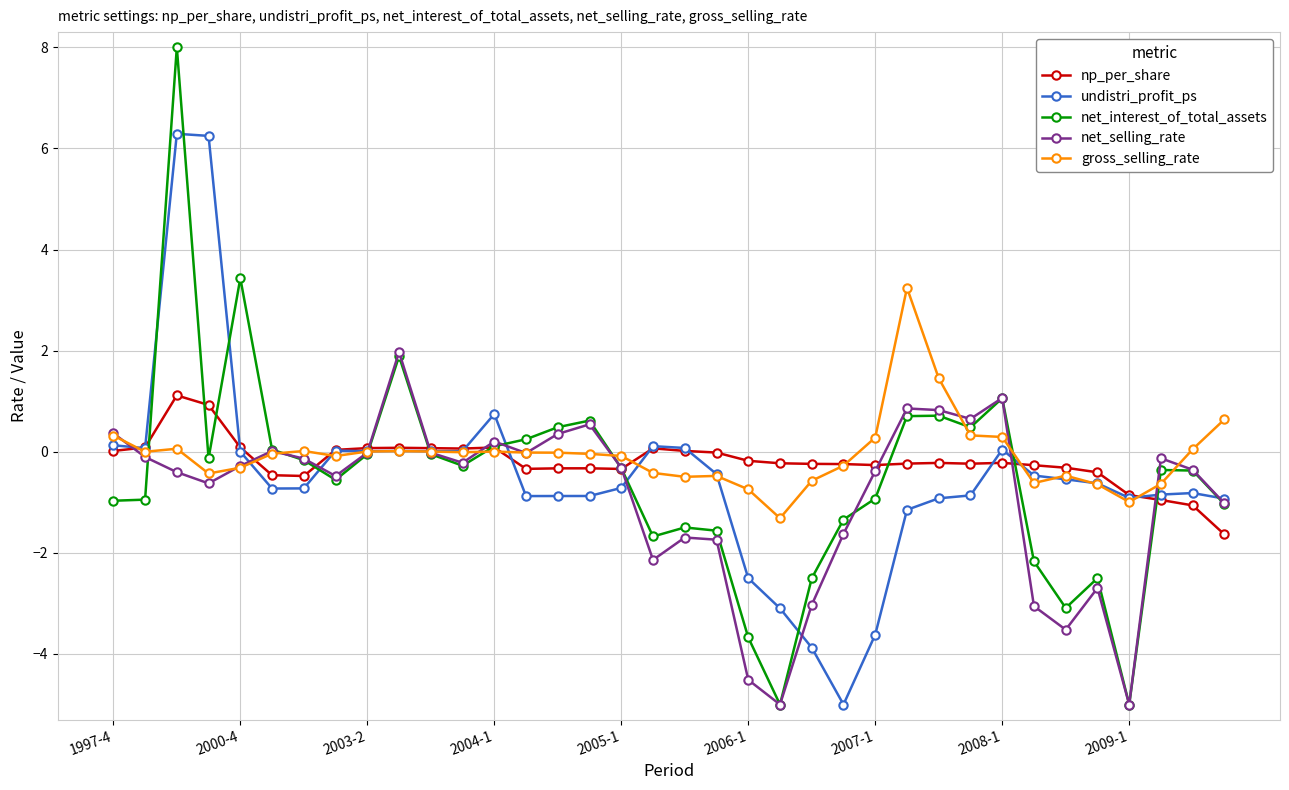

What is the smallest value displayed?

-5.0